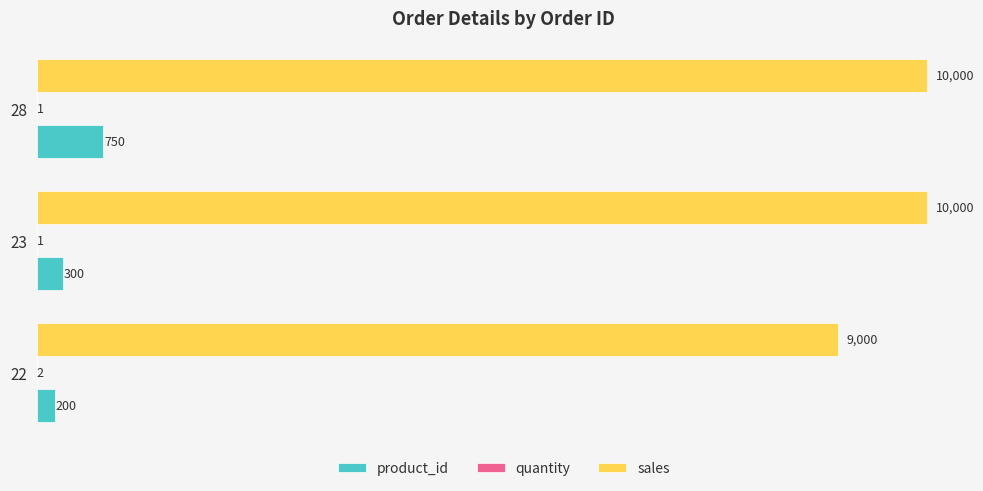

What is the sum of all sales values?

29000